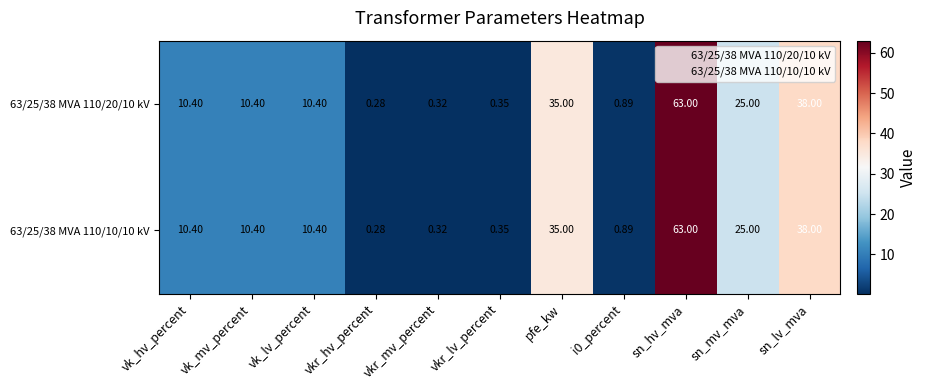

At which label does 63/25/38 MVA 110/20/10 kV first exceed 10?

vk_hv_percent